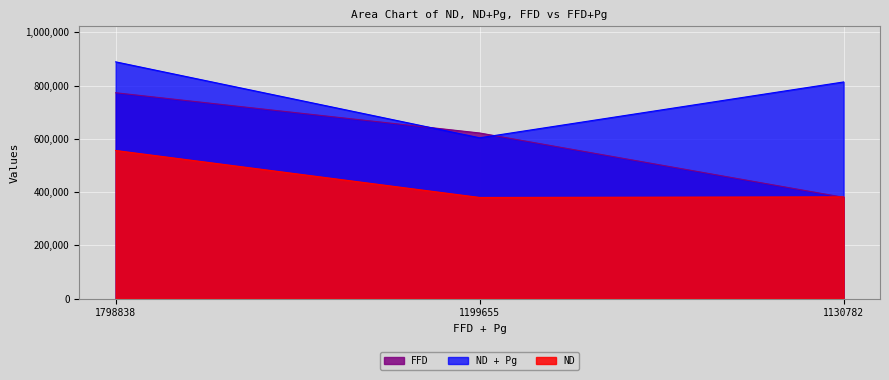

Rank the series at 1130782 from lowest to highest value.

FFD, ND, ND + Pg